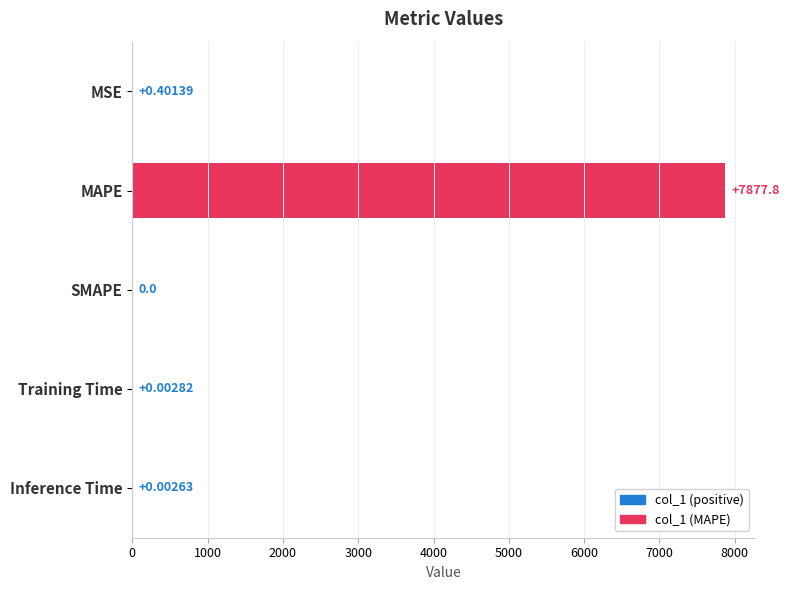

What is the sum of all values?

7878.2